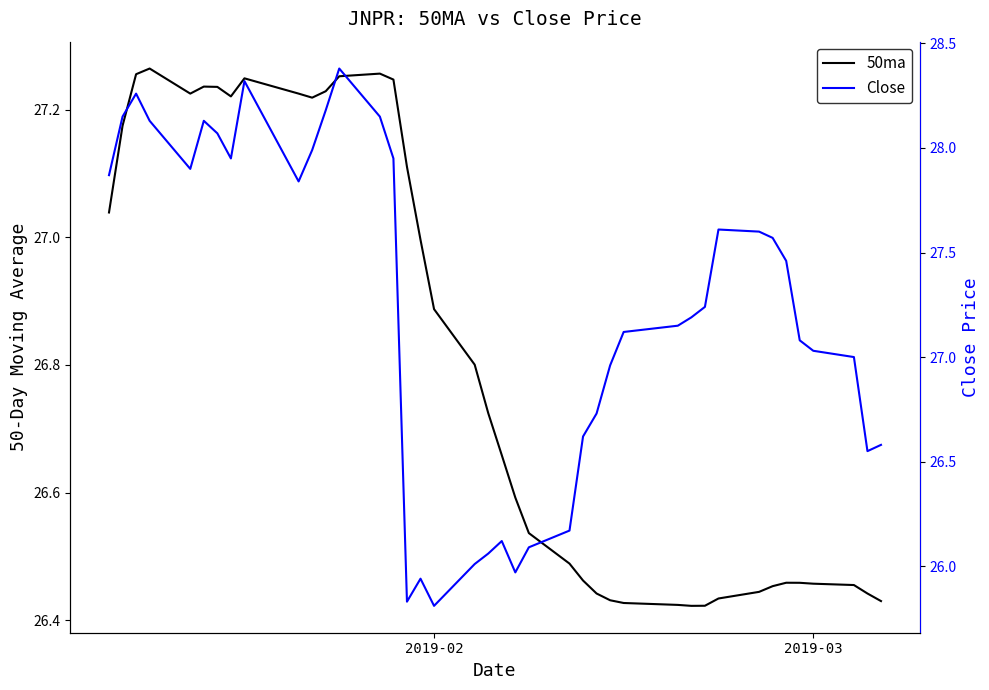

How many lines are shown in the chart?

2